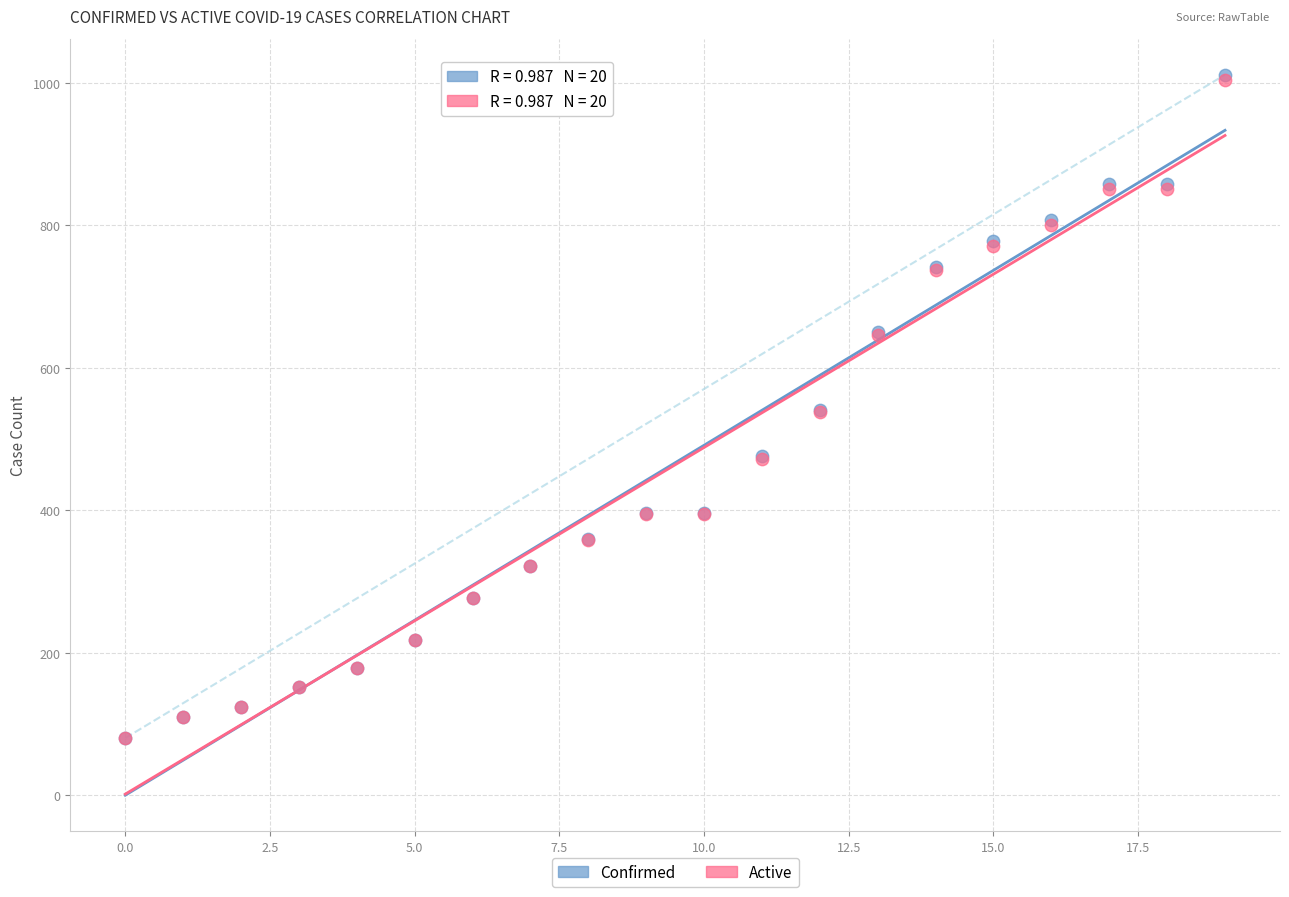

What are all the series names shown in the legend?

Confirmed, Active